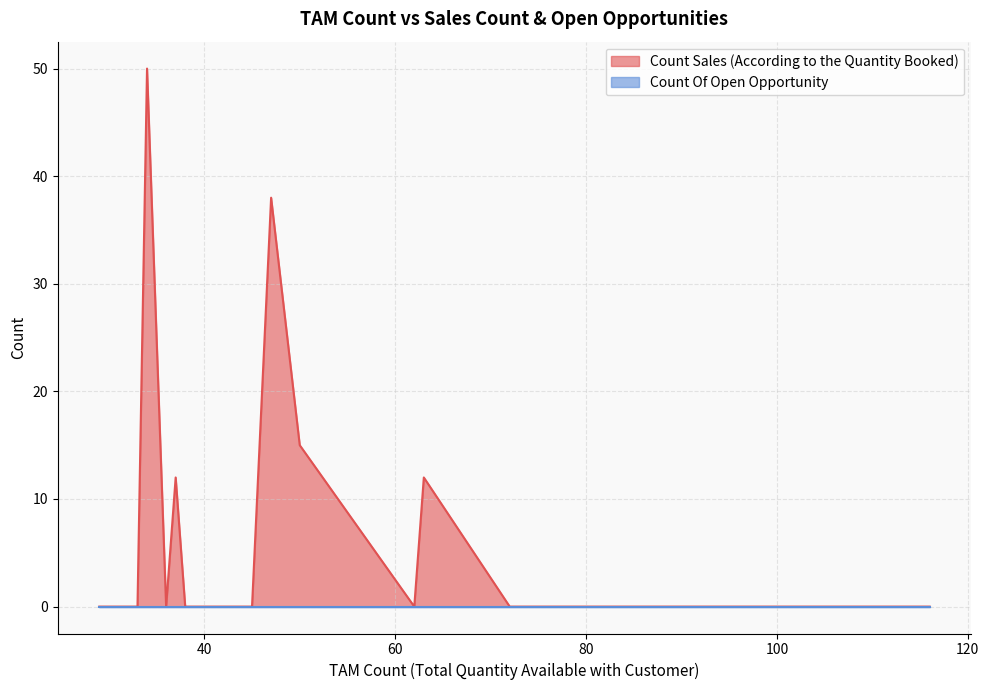

Rank the series by their maximum value, from lowest to highest.

Count Of Open Opportunity, Count Sales (According to the Quantity Booked)